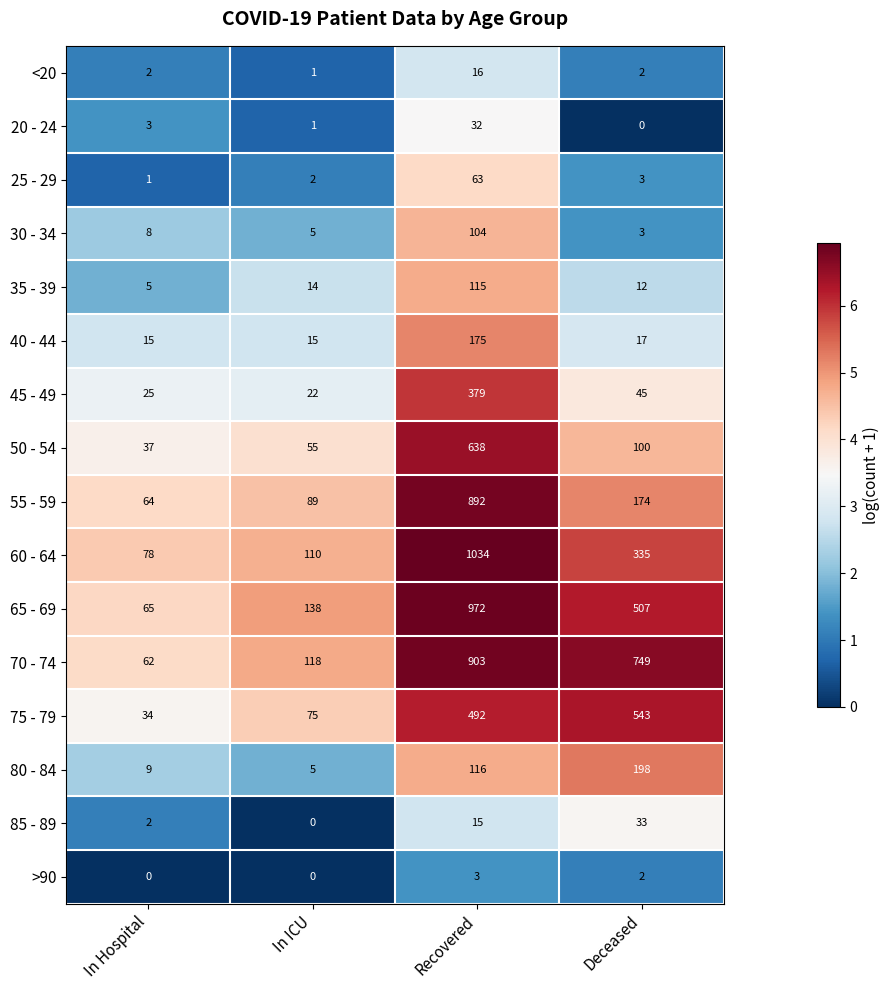

Which series has the largest total across all categories?

70 - 74